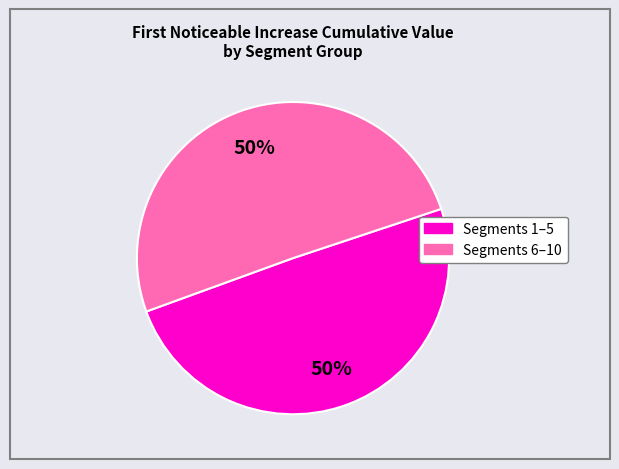

To the nearest percent, what is the average slice percentage?

50%